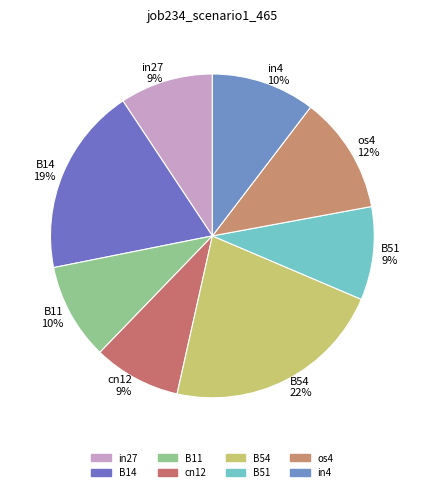

The in4 slice represents 1% of the pie. True or false?

False